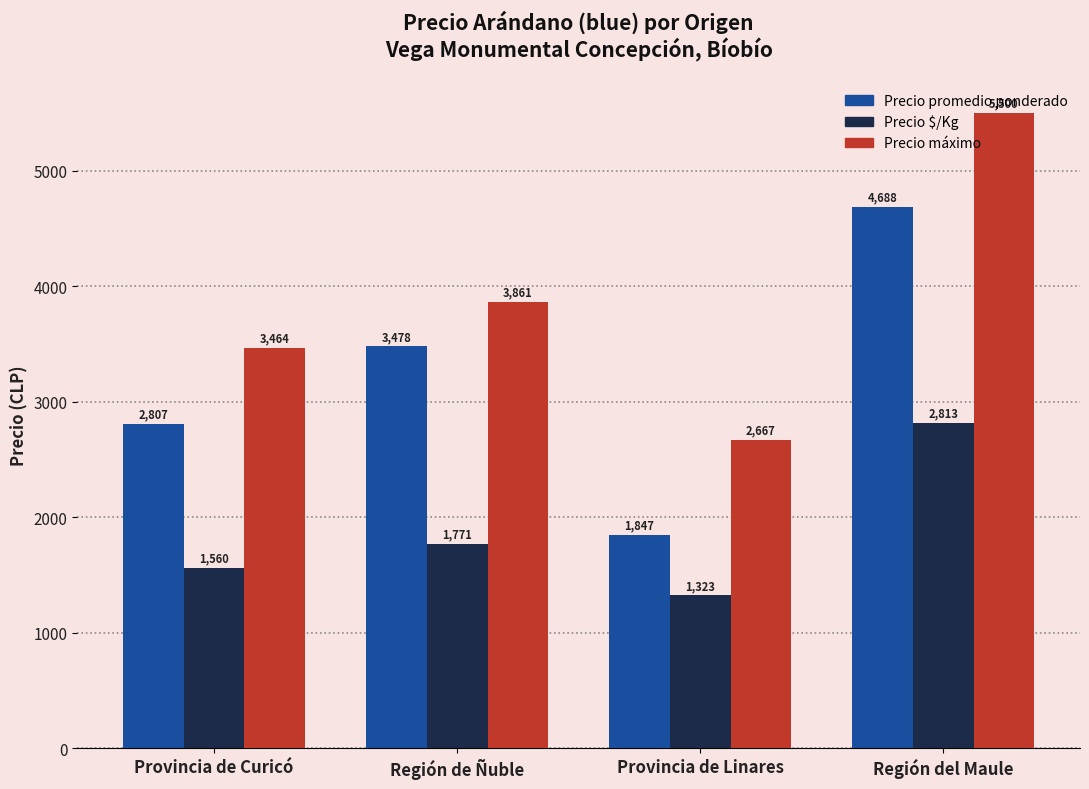

Which category has the highest value in the Precio máximo series?

Región del Maule